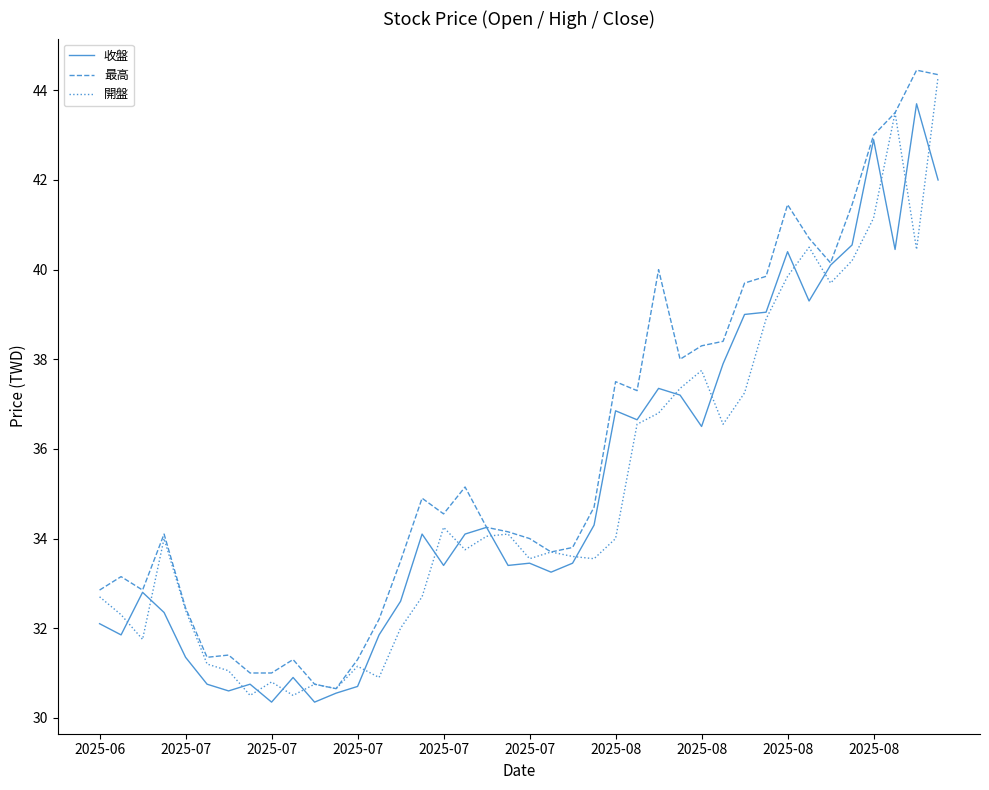

What is the minimum value shown in the chart?

30.4